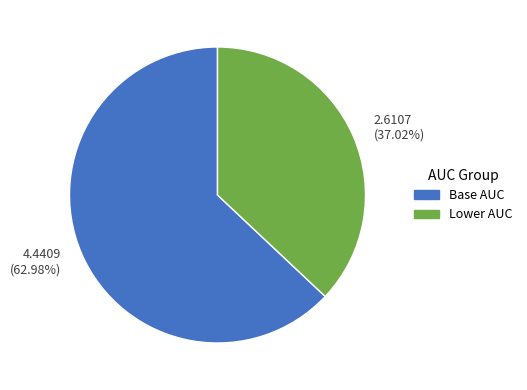

Is there any slice that represents more than half of the pie?

Yes